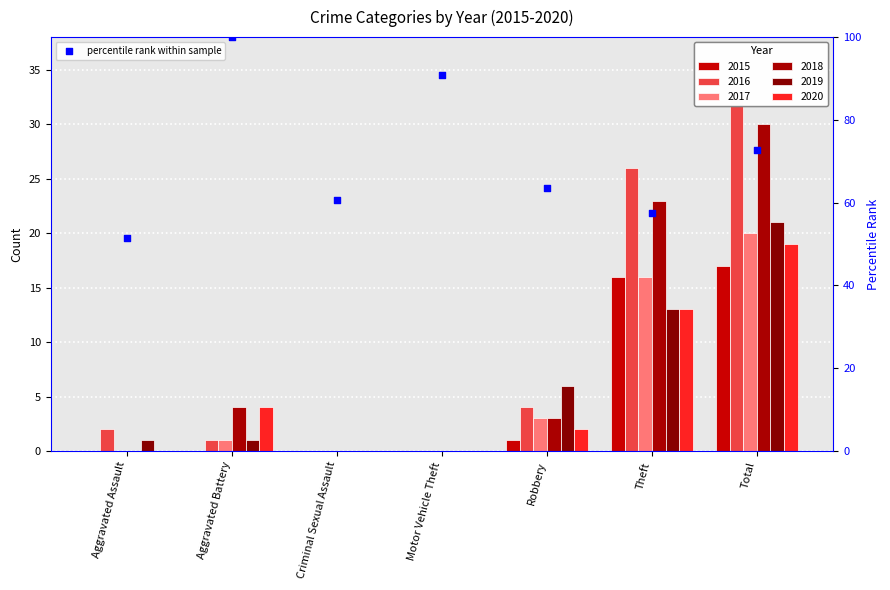

Approximately how many times larger is the value at Theft compared to Robbery?

0.9